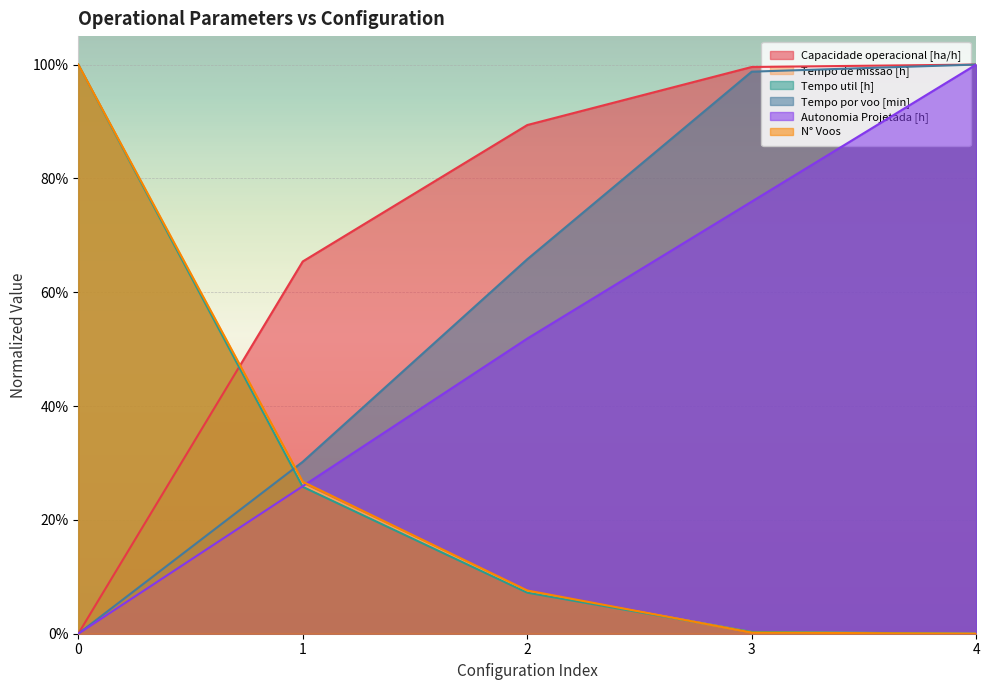

Rank the categories by Tempo de missao [h] value from lowest to highest.

4, 3, 2, 1, 0